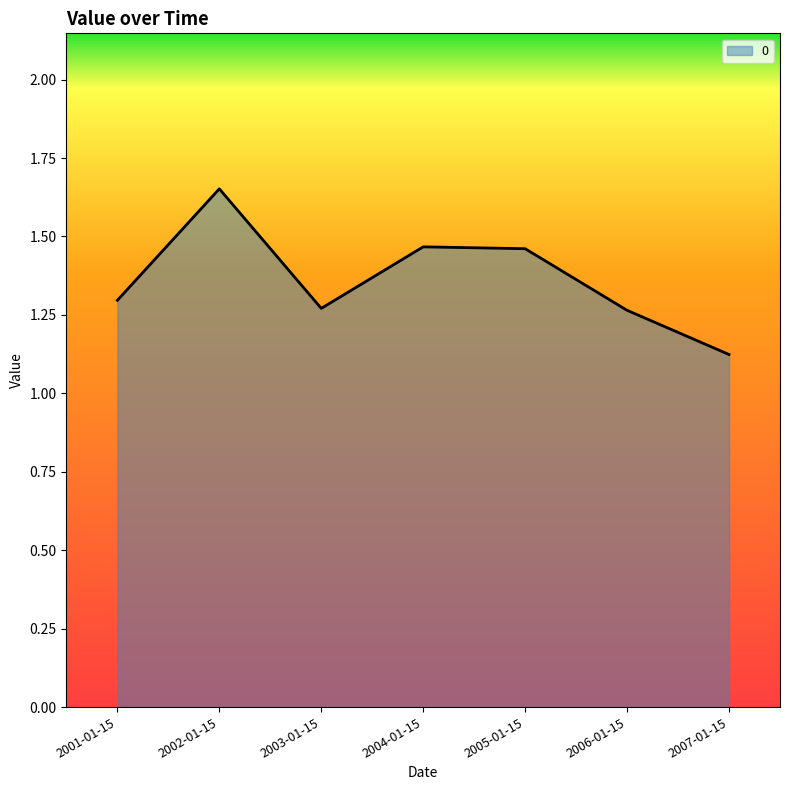

Approximately how many times larger is the value at 2002-01-15 compared to 2004-01-15?

1.1